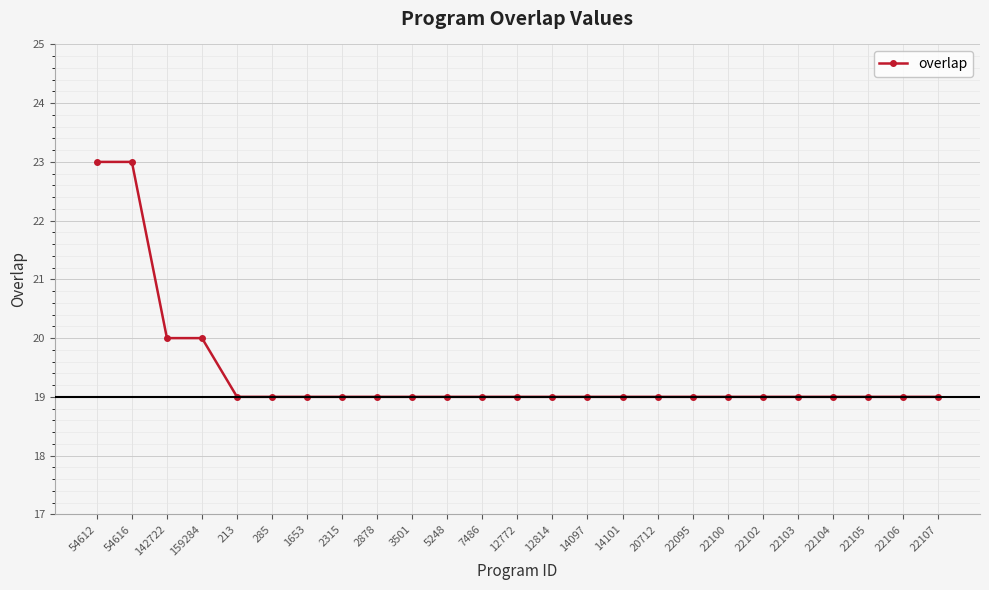

How many lines are shown in the chart?

1